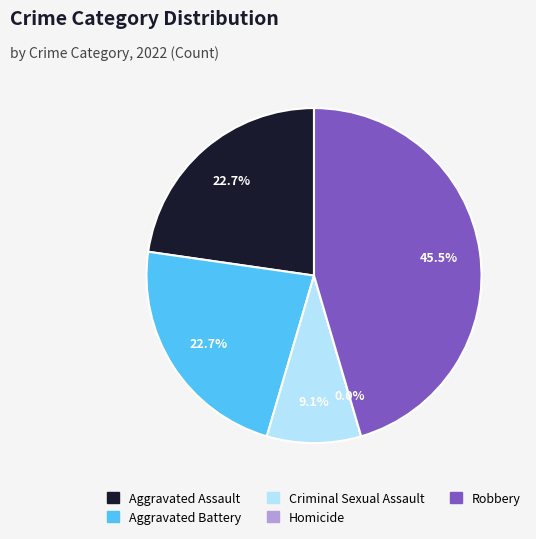

Which has a higher value, Aggravated Assault or Robbery?

Robbery